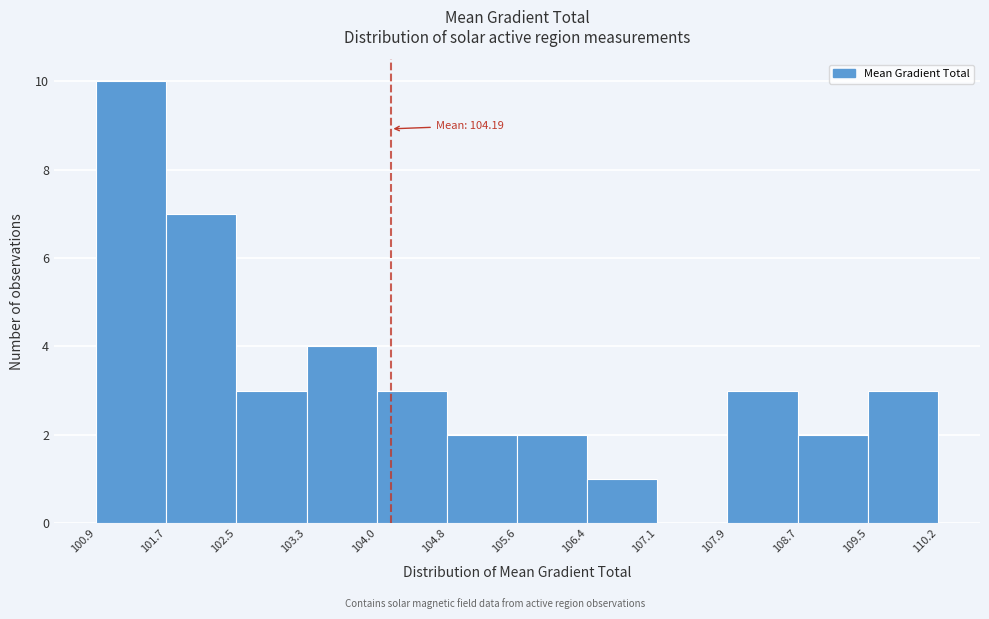

Over which range of the x-axis is the bar tallest?

100.9 to 101.7